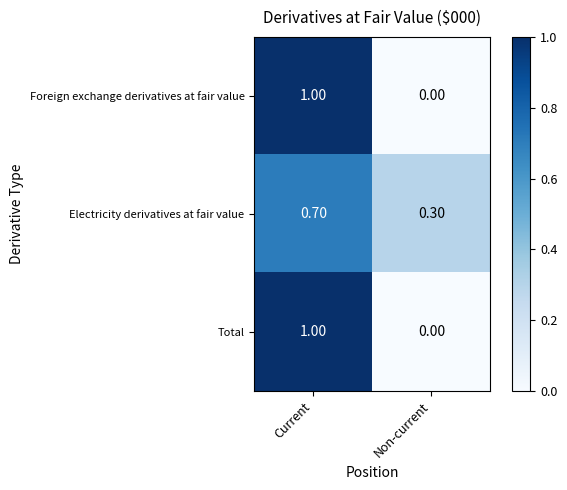

Rank the categories by Foreign exchange derivatives at fair value value from highest to lowest.

Current, Non-current